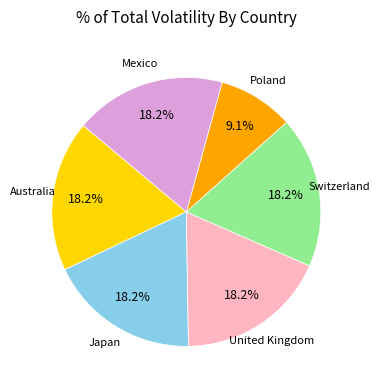

Is there any slice that represents more than half of the pie?

No